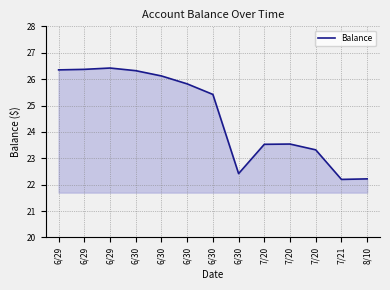

List the labels in order of value, smallest first.

7/21, 8/10, 6/30, 7/20, 7/20, 7/20, 6/30, 6/30, 6/30, 6/30, 6/29, 6/29, 6/29